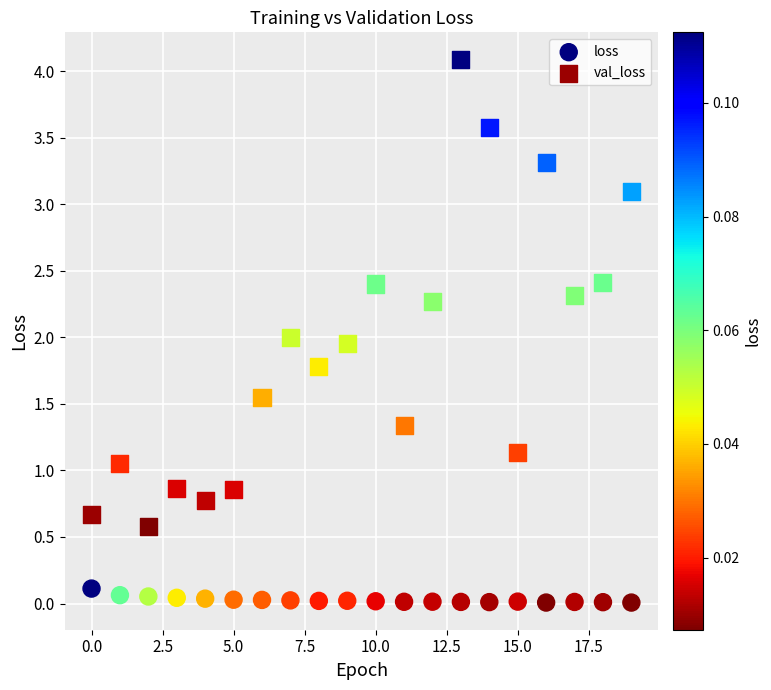

Which series contains the lowest Y value?

loss